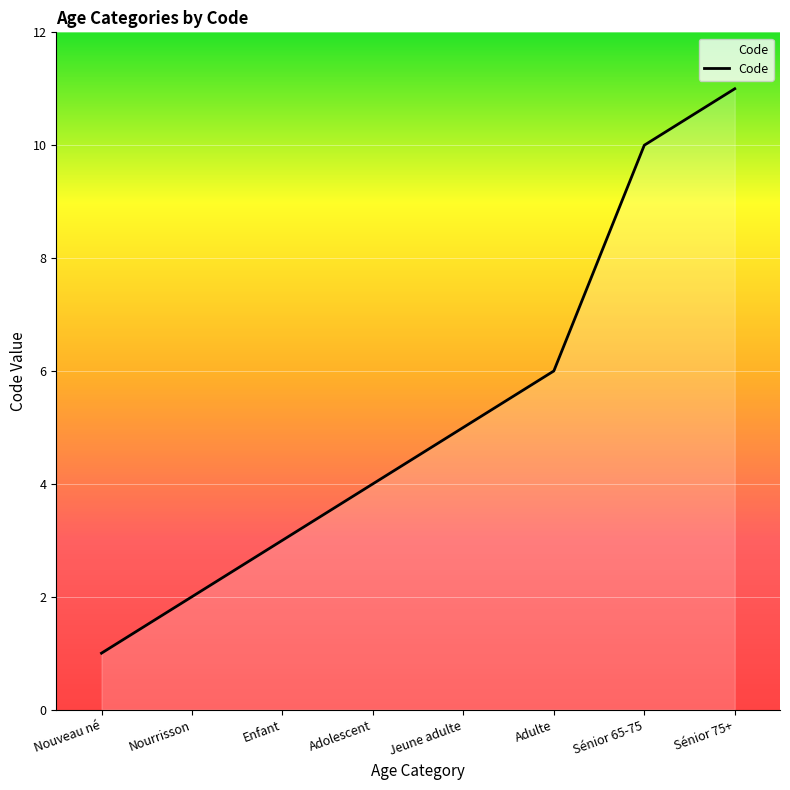

Which has a higher value, Adolescent or Sénior 75+?

Sénior 75+